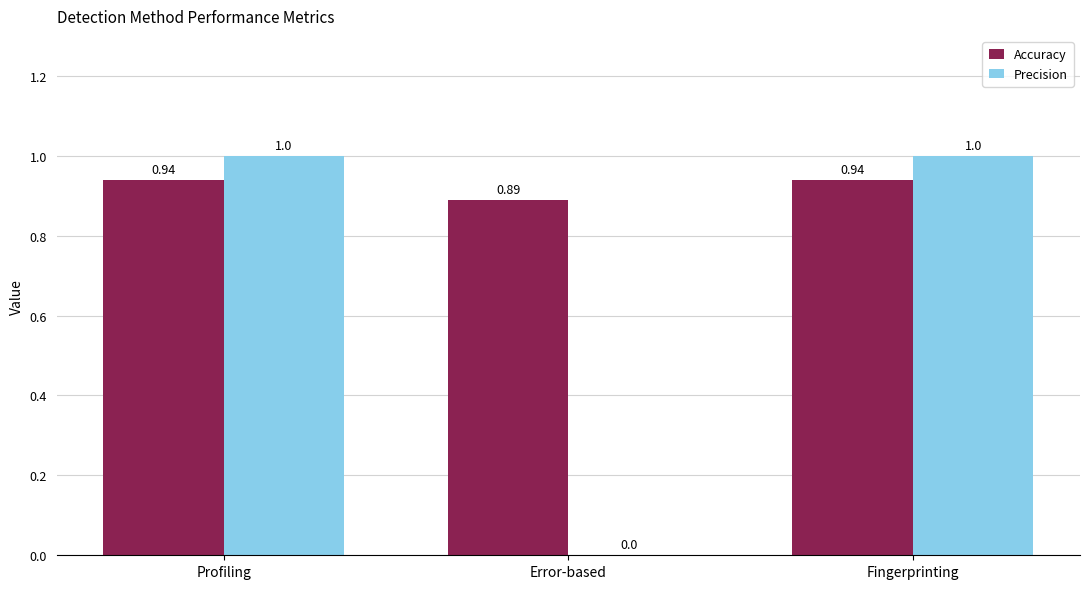

What is the spread (max minus min) of values at Profiling?

0.1